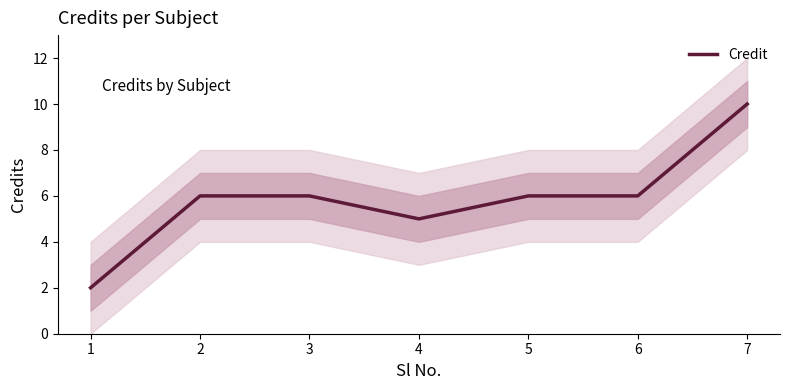

Is it true that the value at 2 is 6?

True